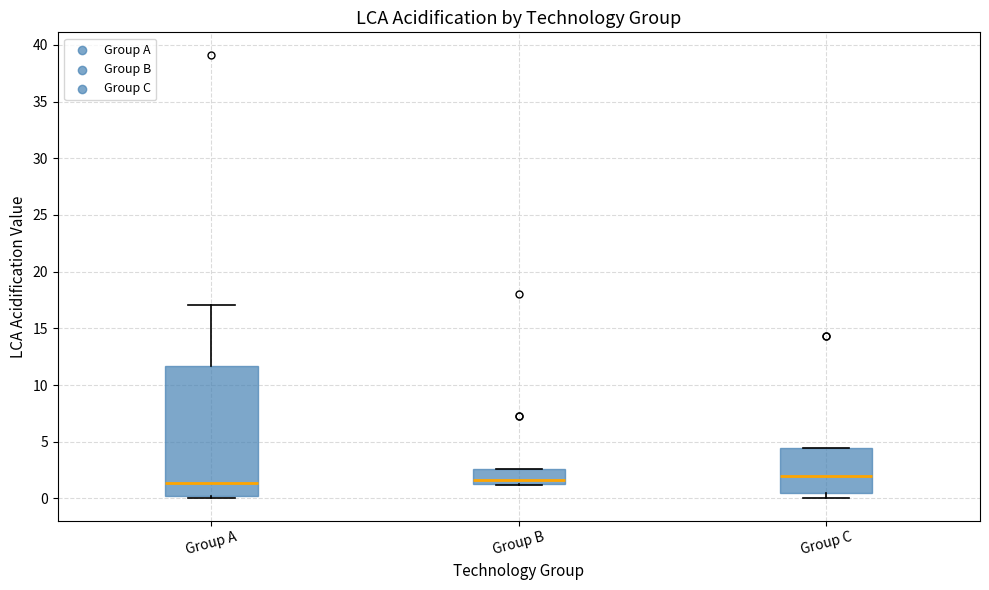

Comparing the boxes themselves (not the whiskers), which one is the tallest?

Group A